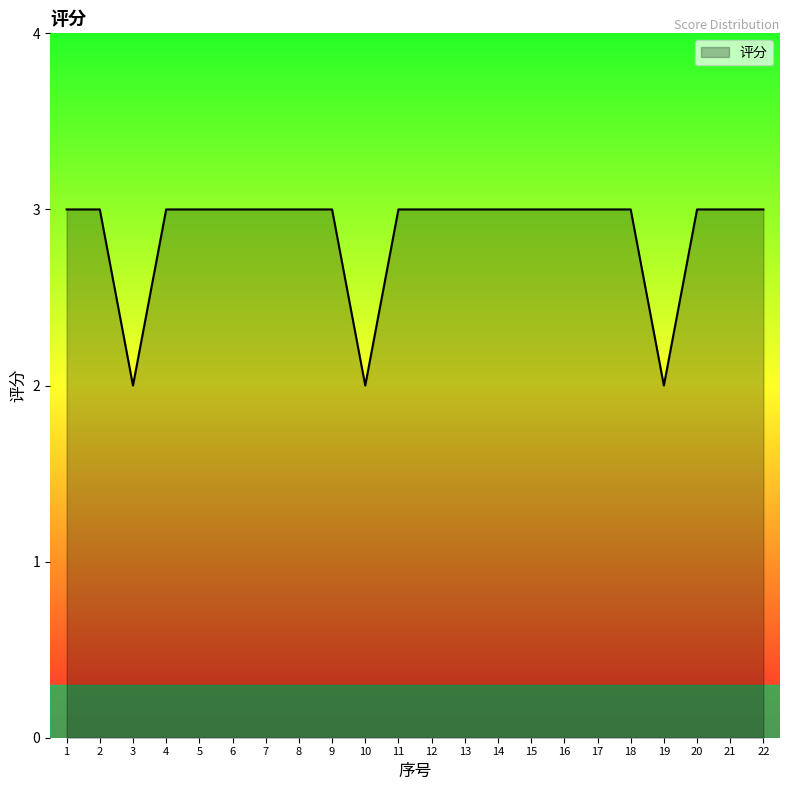

What is the approximate value at 15?

3